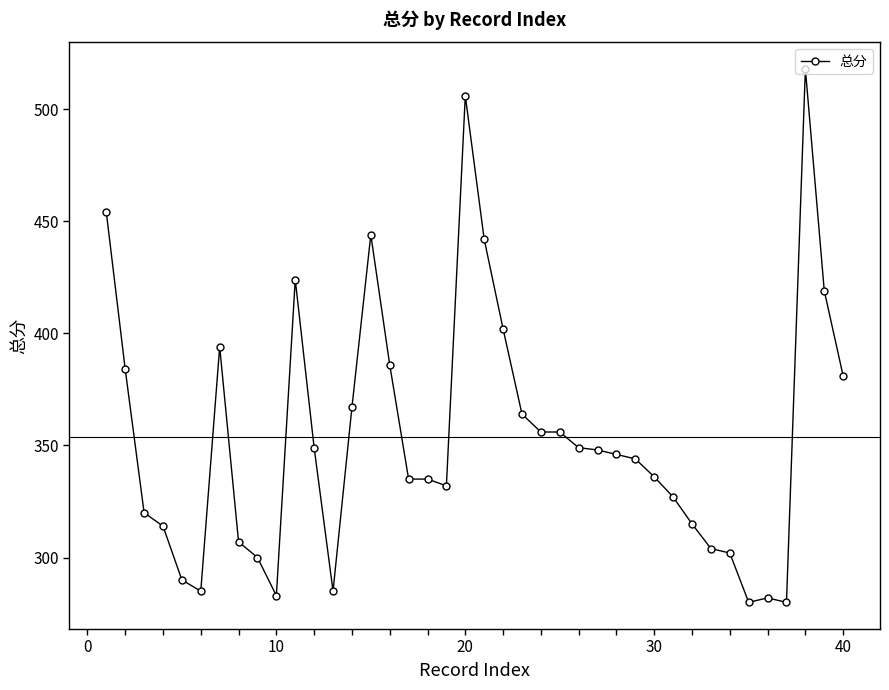

How many data points does each series have?

40